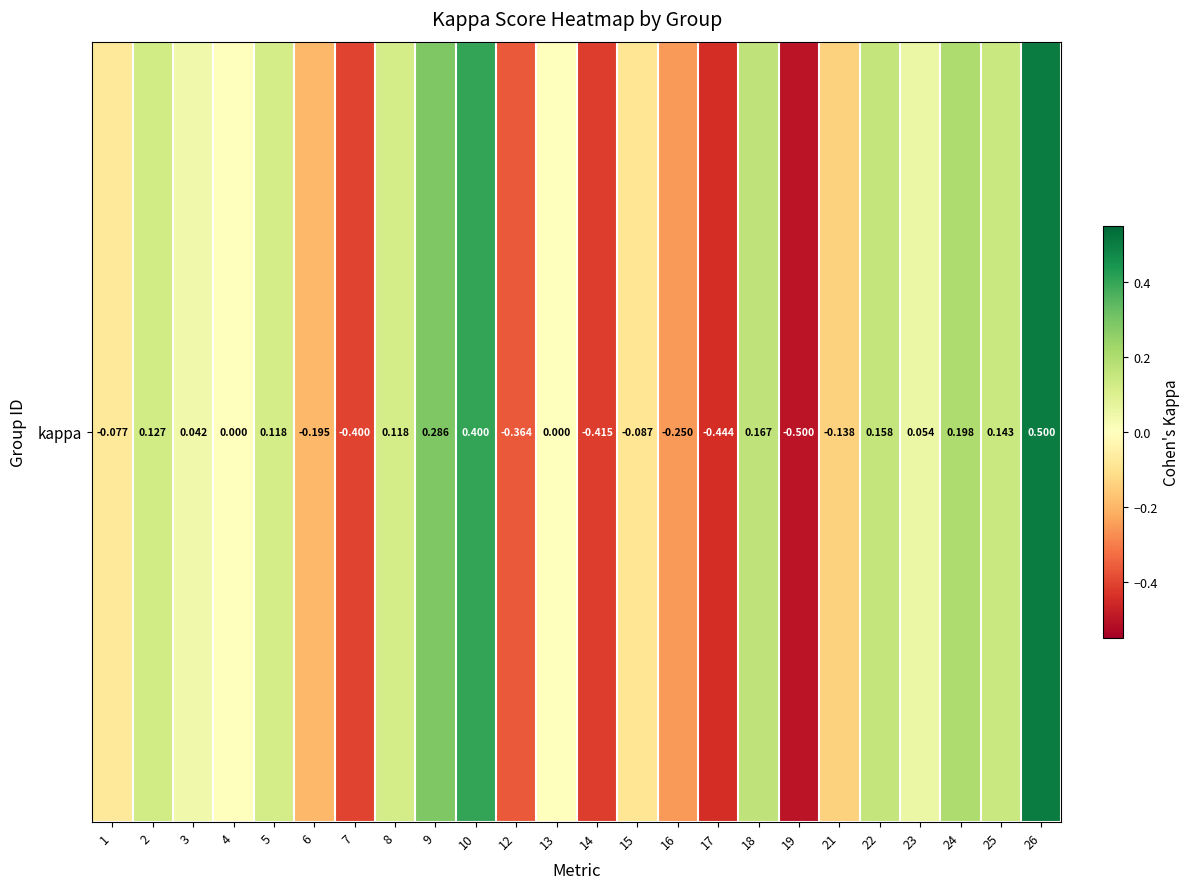

What is the sum of all values?

-0.6